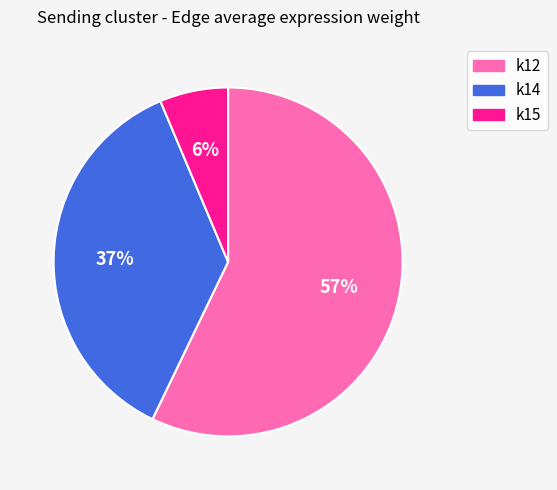

To the nearest percent, what is the average slice percentage?

33%